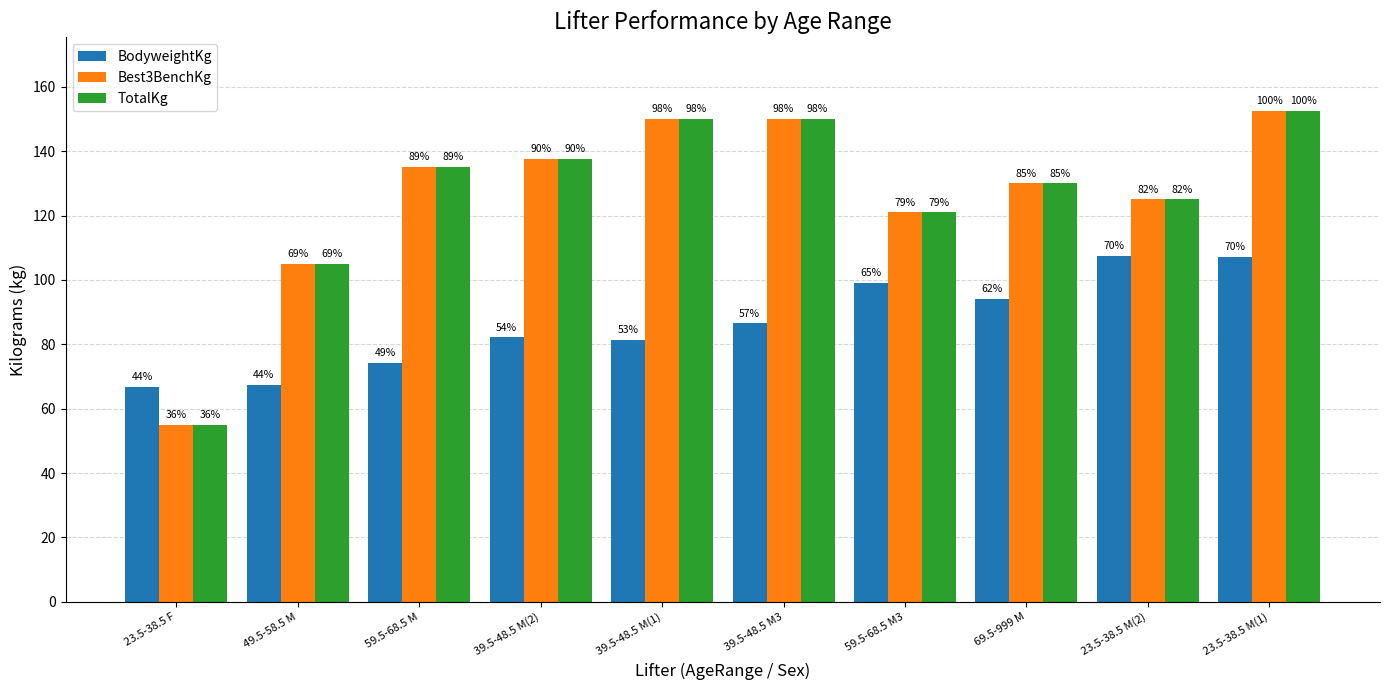

Reading right to left, list all the values displayed in this chart.

BodyweightKg: 107.1	107.4	94.2	99.0	86.5	81.5	82.2	74.3	67.5	66.8
Best3BenchKg: 152.5	125.0	130.0	121.0	150.0	150.0	137.5	135.0	105.0	55.0
TotalKg: 152.5	125.0	130.0	121.0	150.0	150.0	137.5	135.0	105.0	55.0